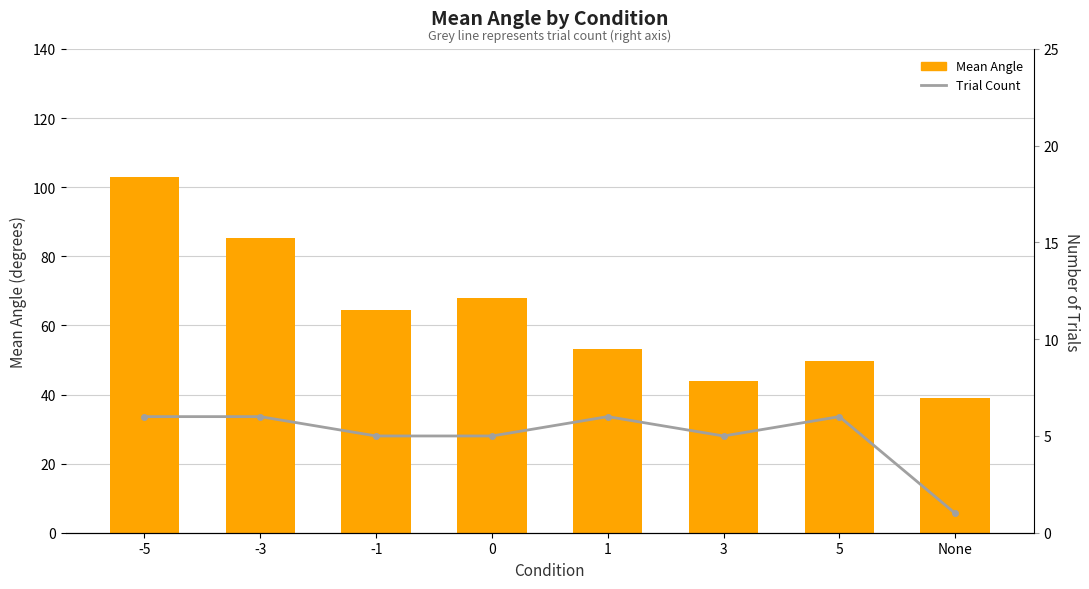

Between -1 and 0, which series saw the biggest shift?

Mean Angle